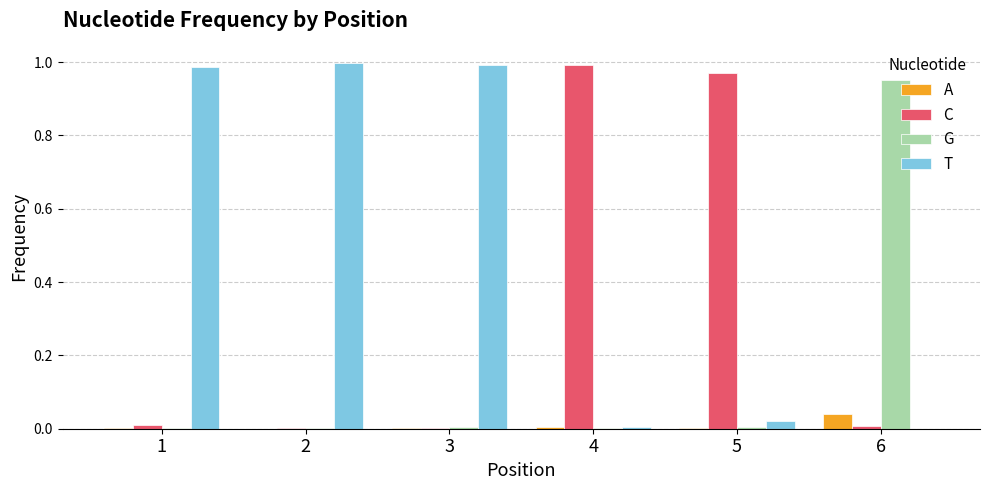

What is the average value of the C series?

0.3